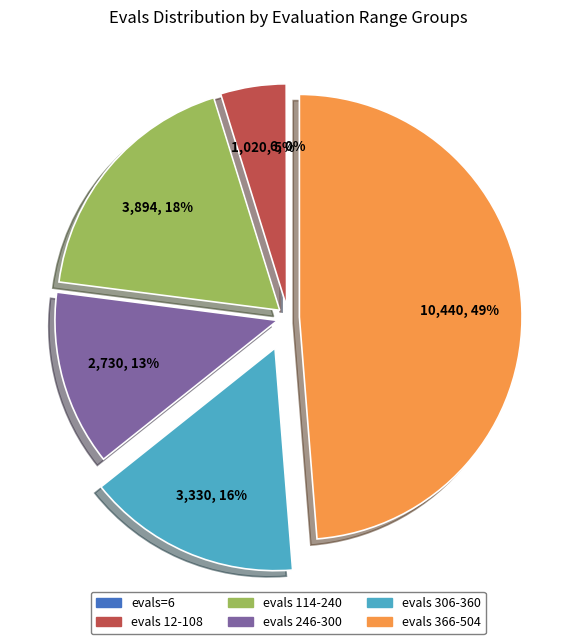

Does any single category account for the majority?

No